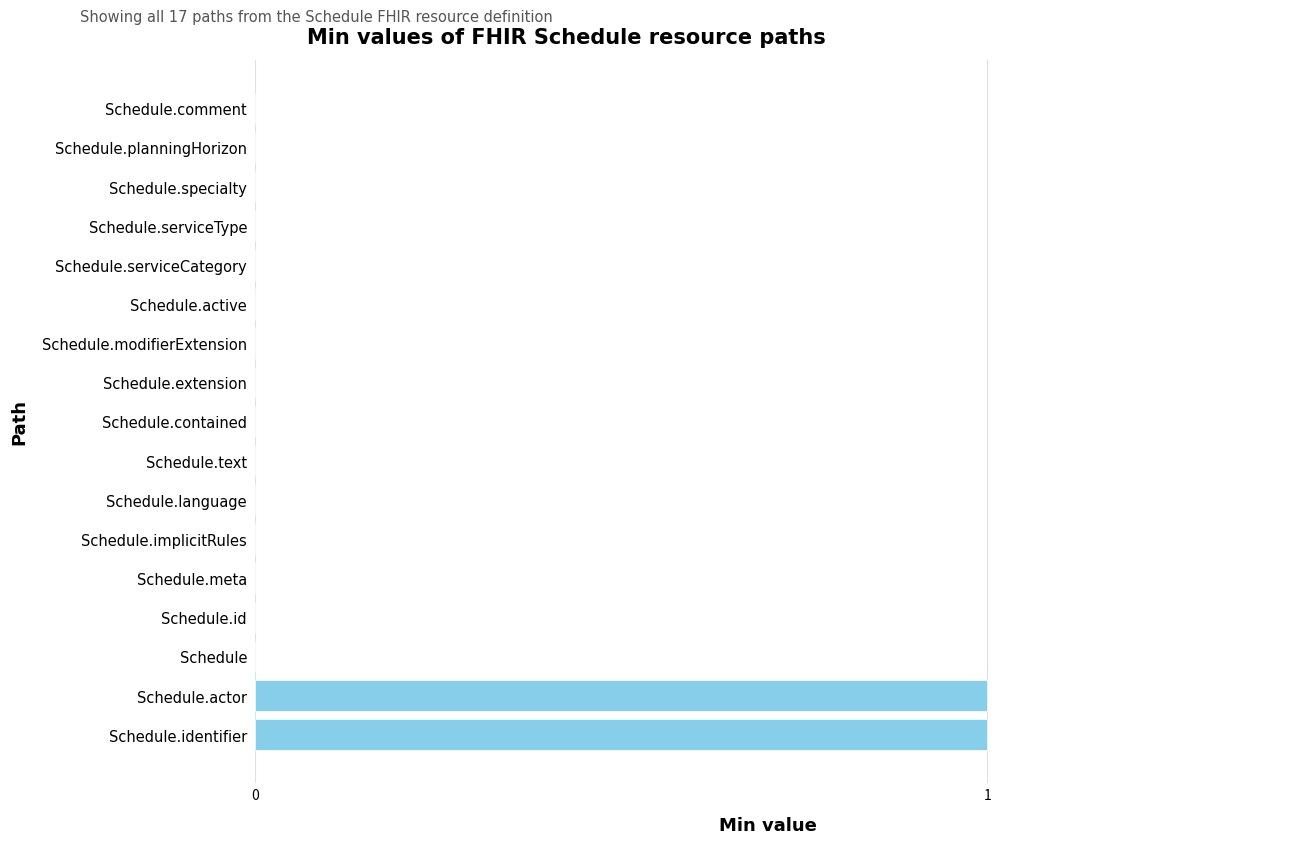

The chart shows a value of 0 at Schedule.text. True or false?

True